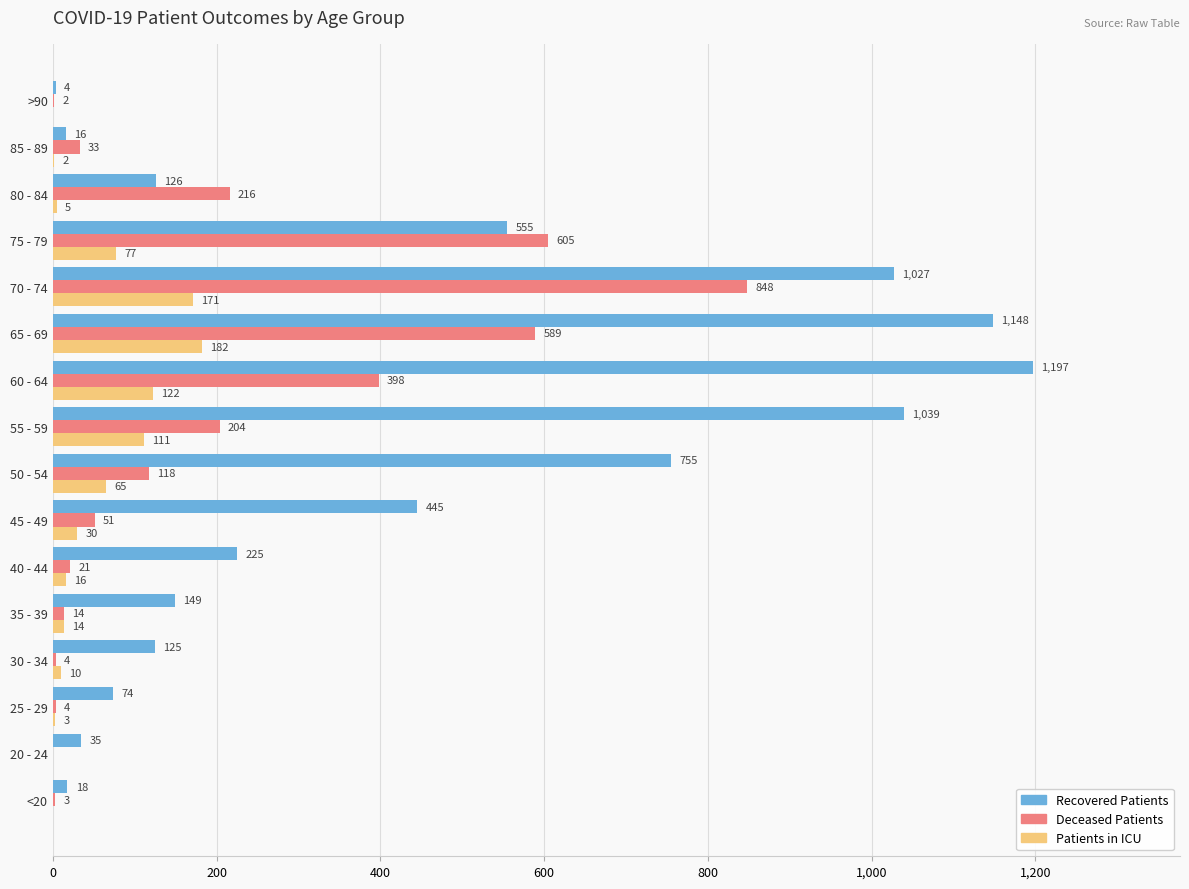

What is the greatest value displayed?

1197